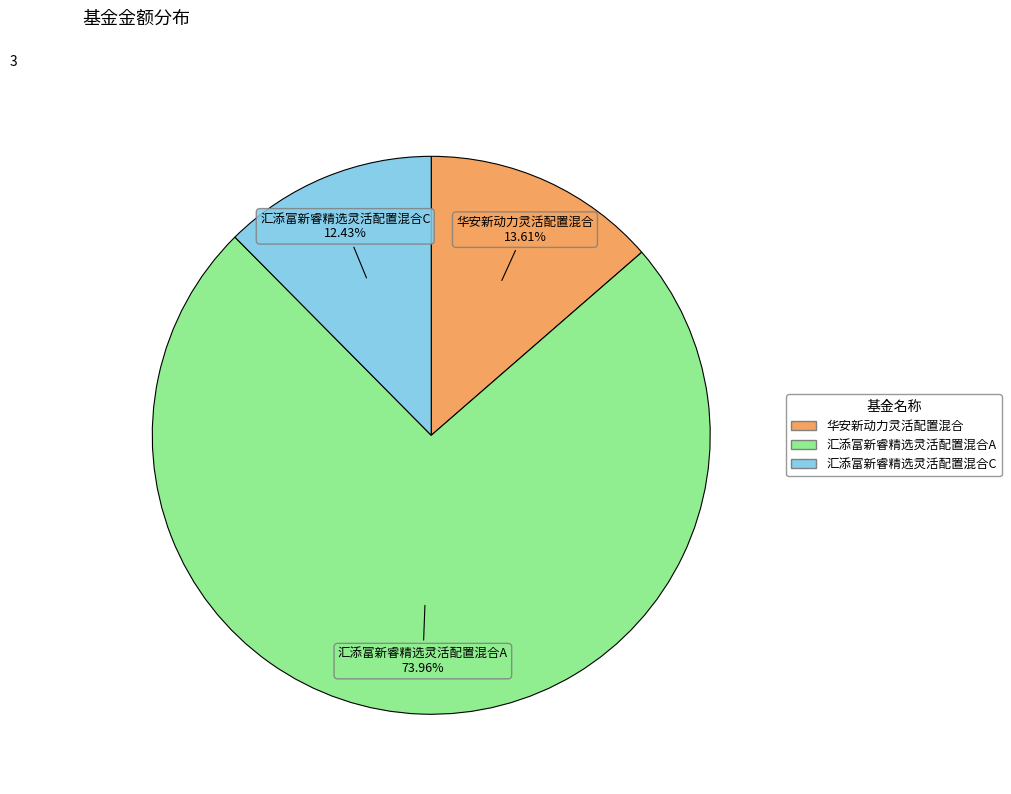

How many segments does this pie chart have?

3